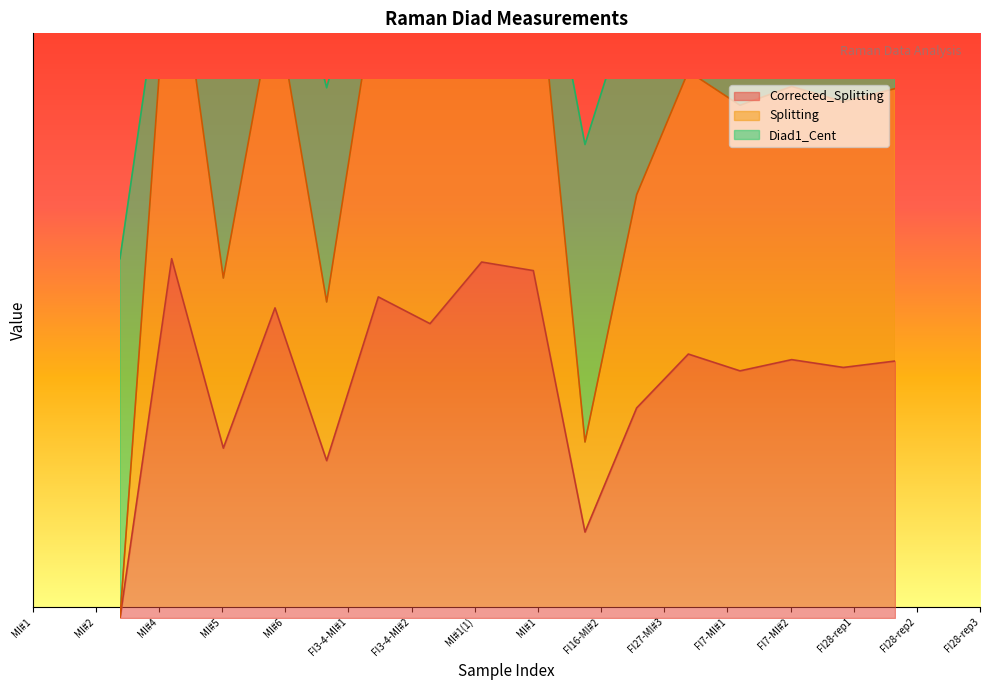

Which category has the lowest value in the Splitting series?

MI#1